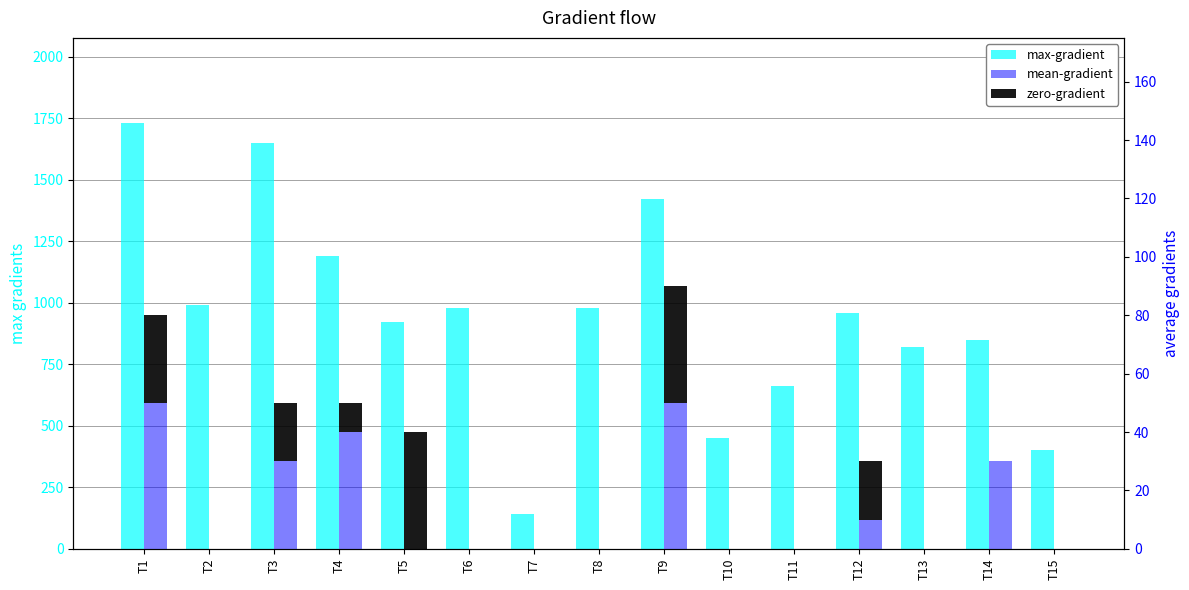

What is the difference between the zero-gradient values at T5 and T3?

20